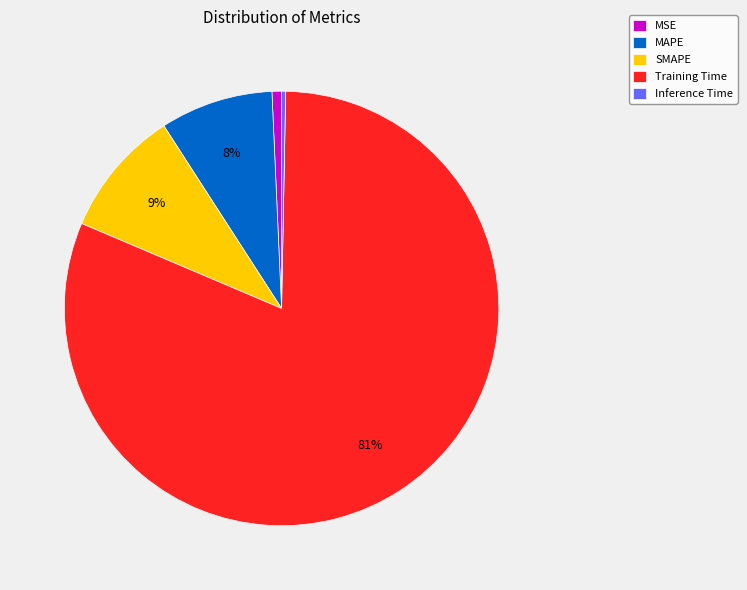

Count the number of slices in the pie.

5